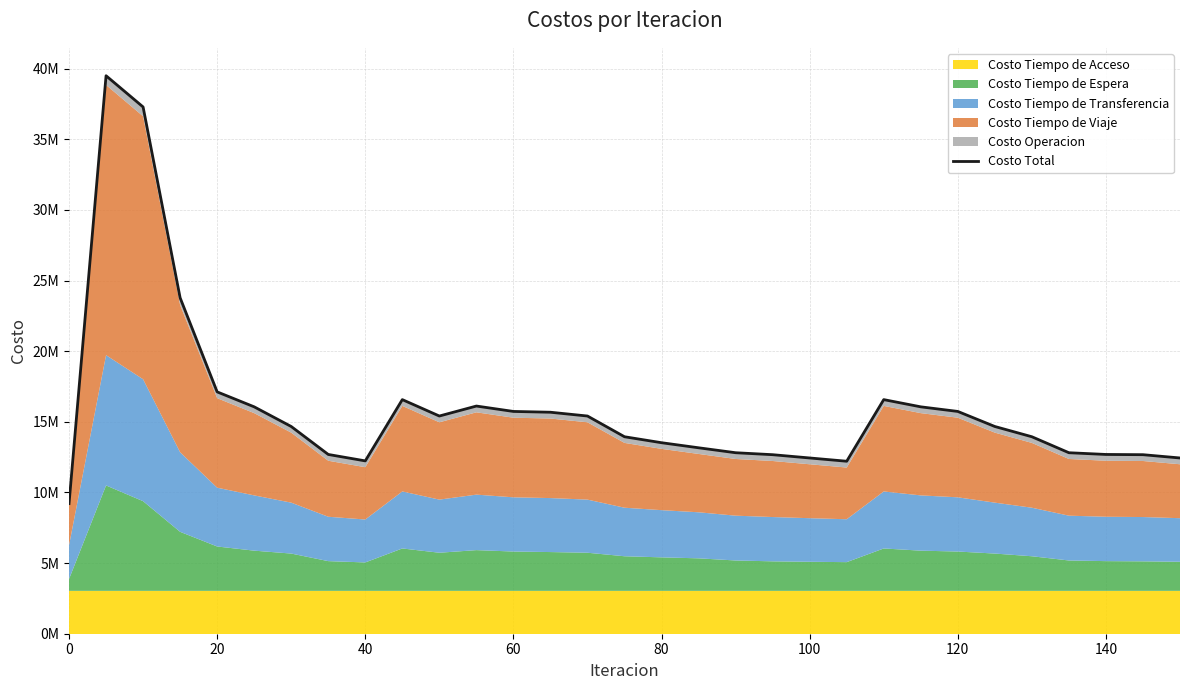

How many values are below 14668775?

15